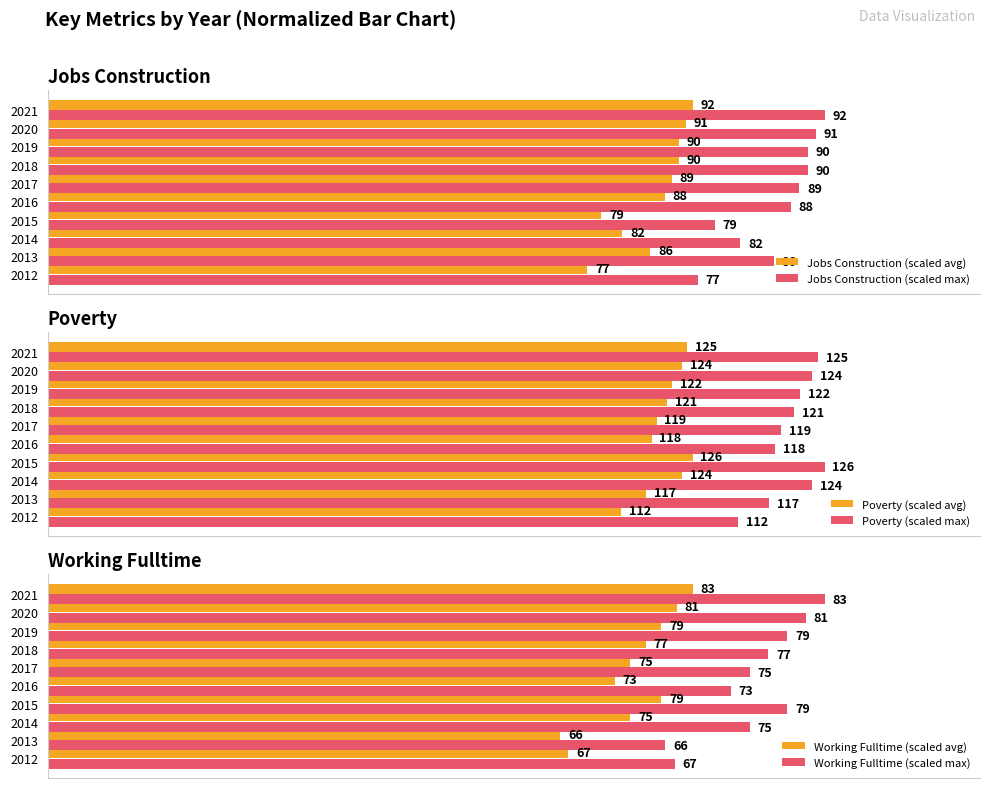

Count the number of categories in the chart.

10